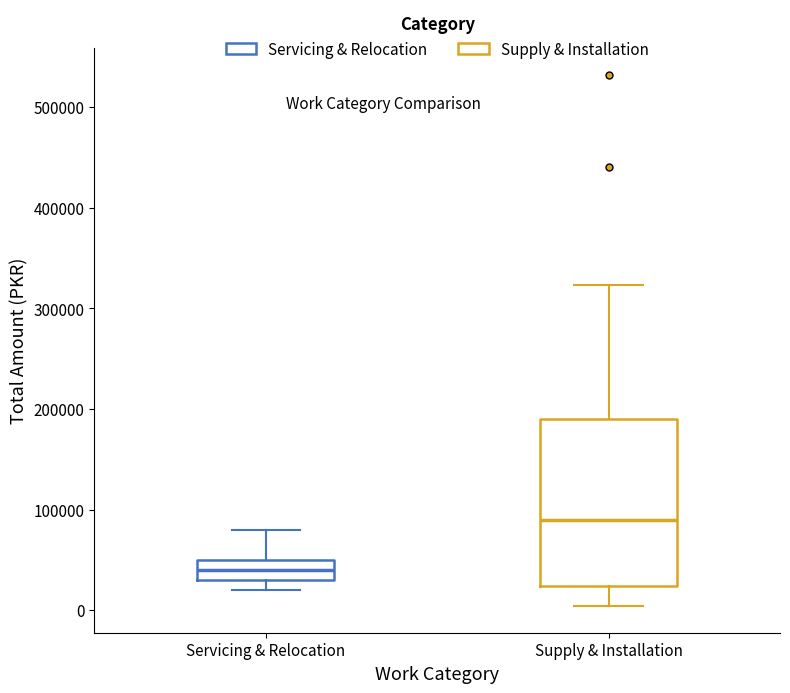

Which box has the lowest median line?

Servicing & Relocation